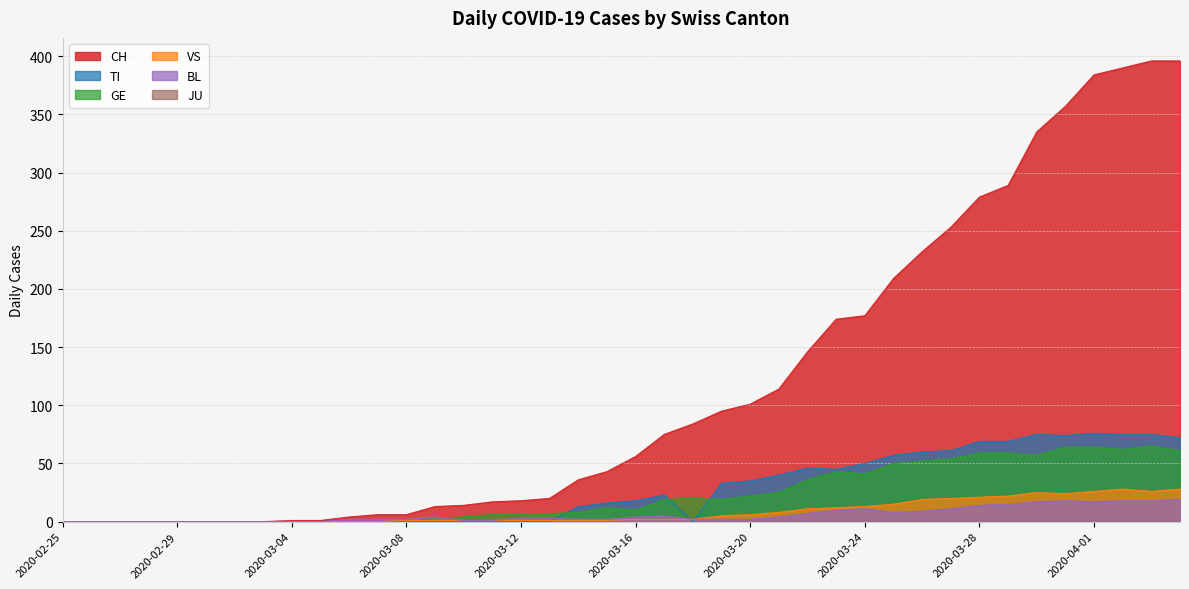

What is the difference between the VS values at 2020-03-19 and 2020-02-28?

5